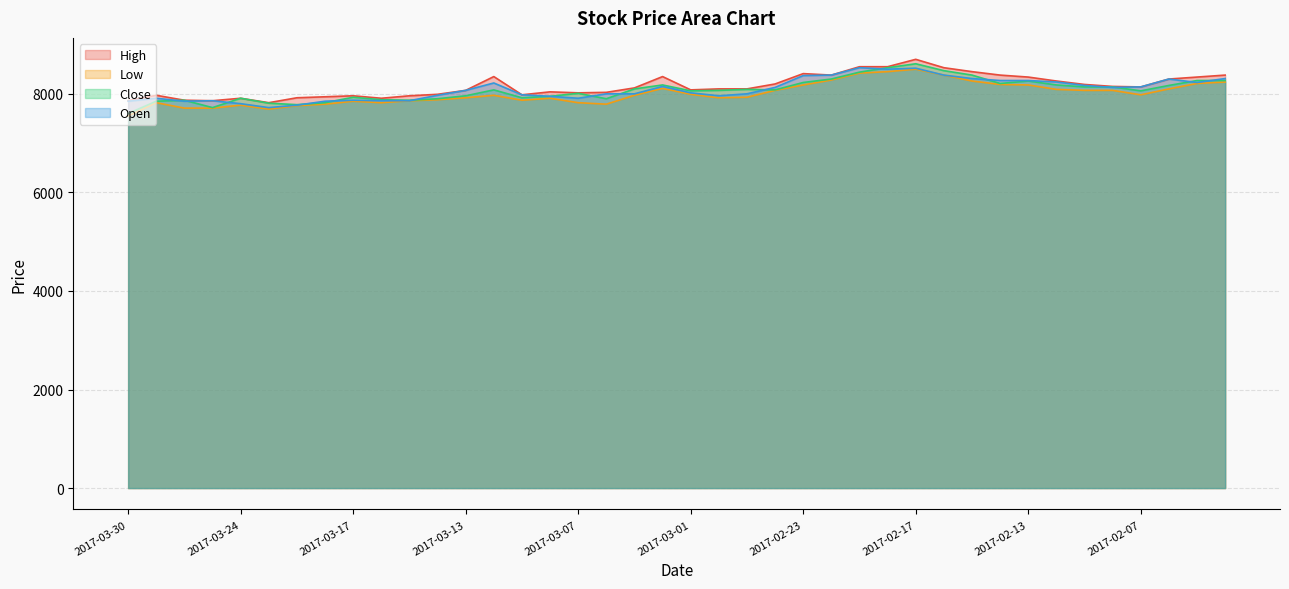

Rank the series at 2017-03-27 from lowest to highest value.

Low, Close, High, Open